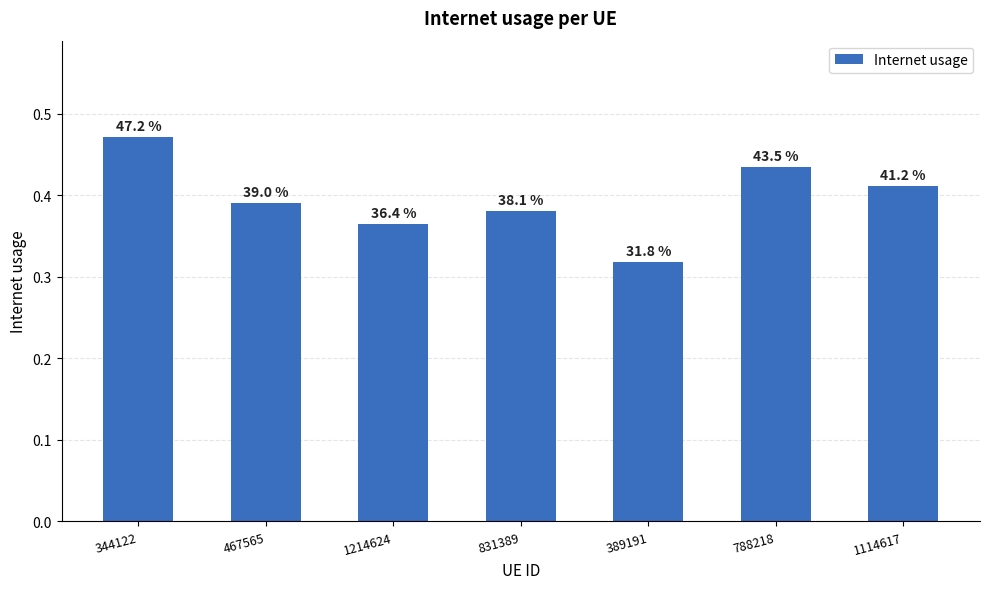

List the labels in order of value, smallest first.

389191, 1214624, 831389, 467565, 1114617, 788218, 344122